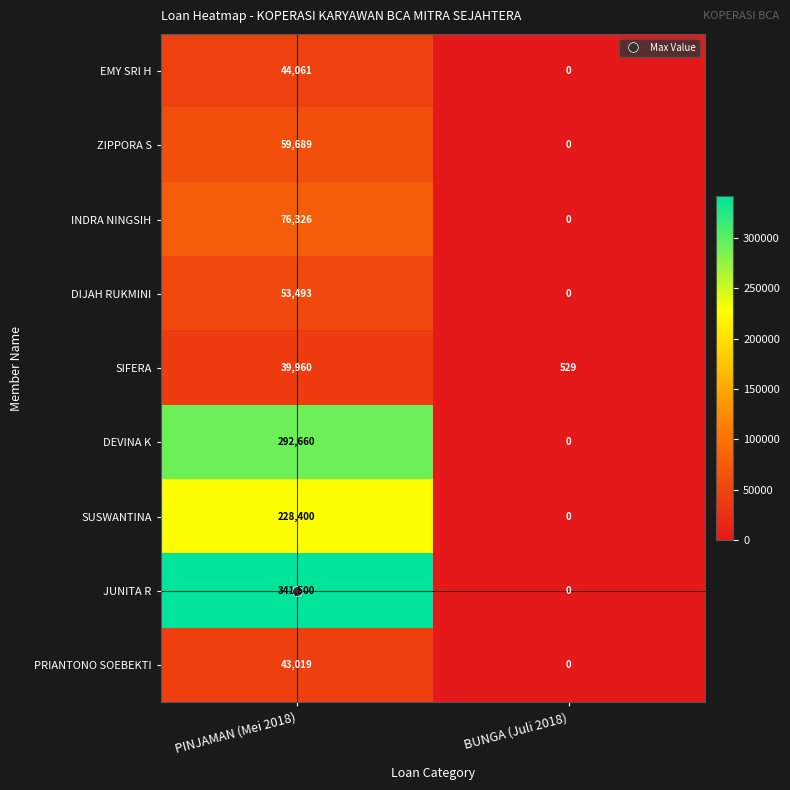

At which label is PRIANTONO SOEBEKTI closest to 21509?

BUNGA (Juli 2018)